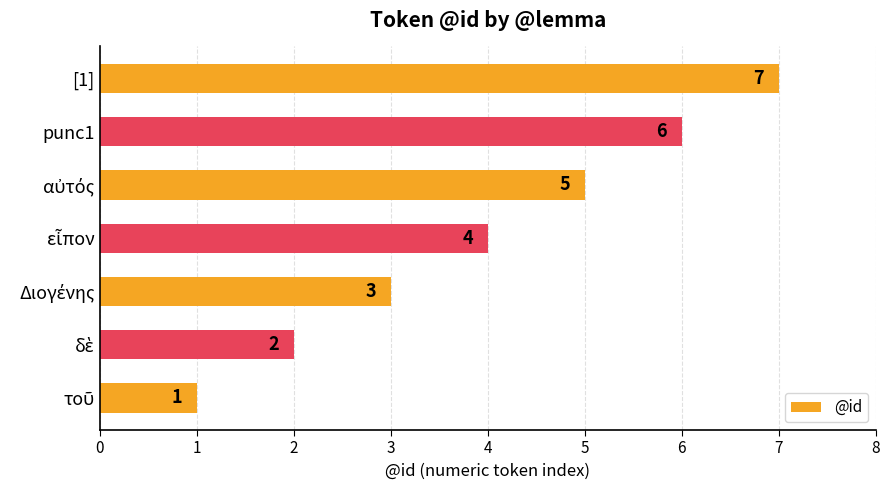

The chart shows a value of 7 at [1]. True or false?

True